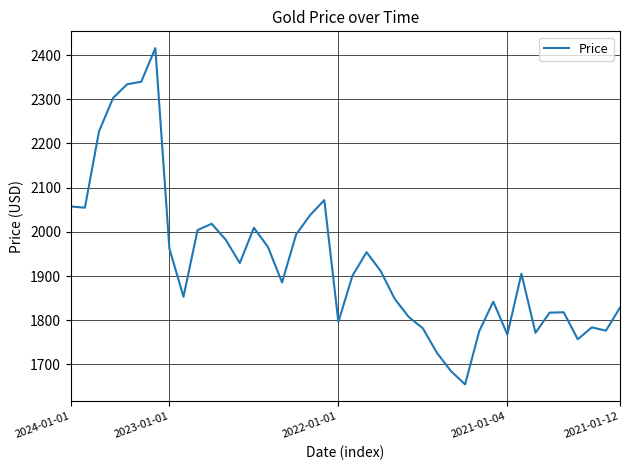

What is the greatest value displayed?

2415.6